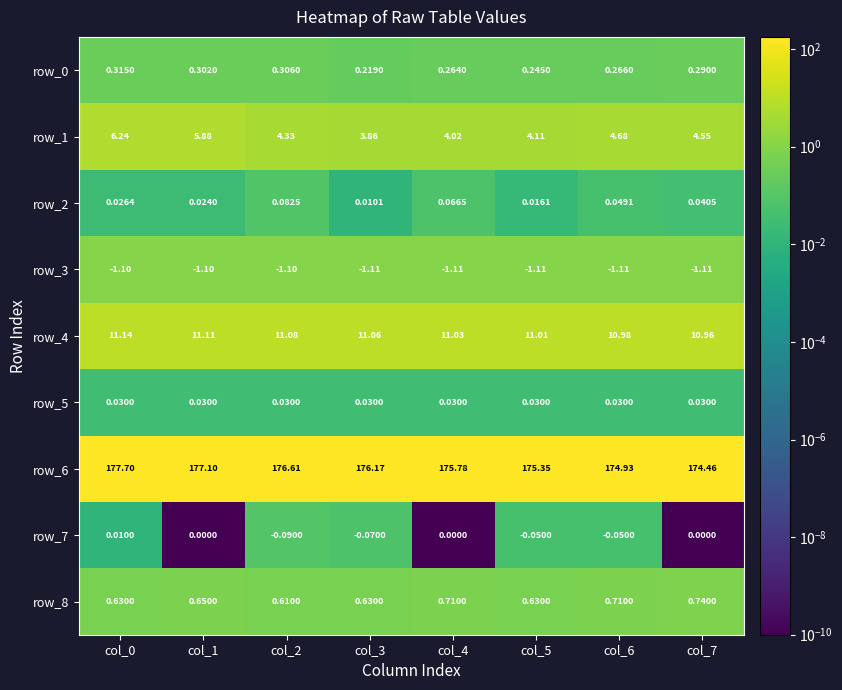

Is it true that row_3 equals 1.9 at col_4?

False